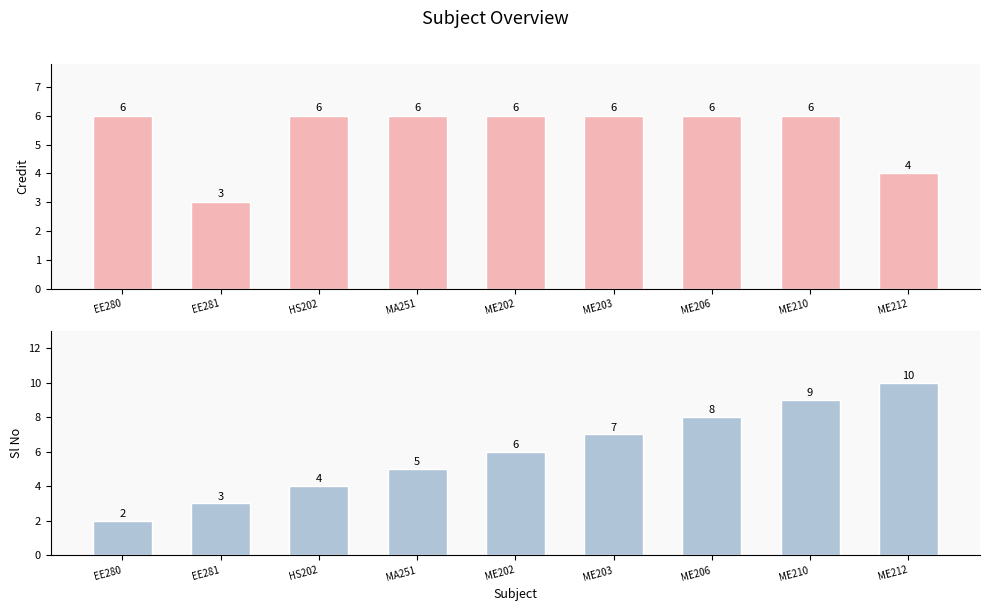

True or false: Sl No has a value of 3 at ME203.

False